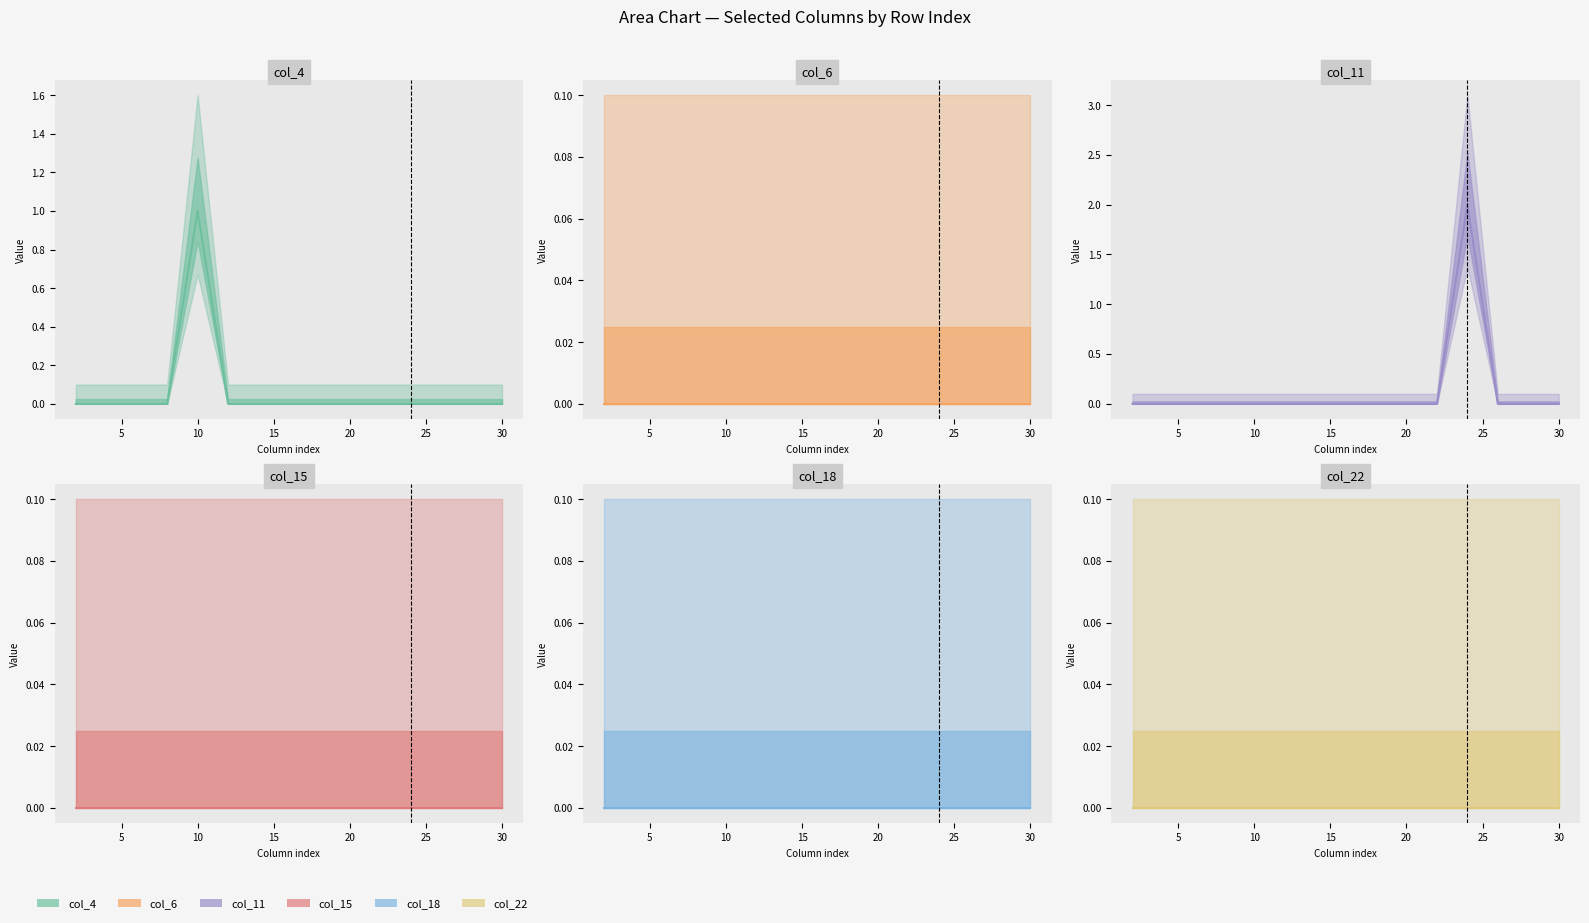

Reading right to left, list all the values displayed in this chart.

col_4: 0	0	0	0	0	0	0	0	0	0	1	0	0	0	0
col_6: 0	0	0	0	0	0	0	0	0	0	0	0	0	0	0
col_11: 0	0	0	2	0	0	0	0	0	0	0	0	0	0	0
col_15: 0	0	0	0	0	0	0	0	0	0	0	0	0	0	0
col_18: 0	0	0	0	0	0	0	0	0	0	0	0	0	0	0
col_22: 0	0	0	0	0	0	0	0	0	0	0	0	0	0	0